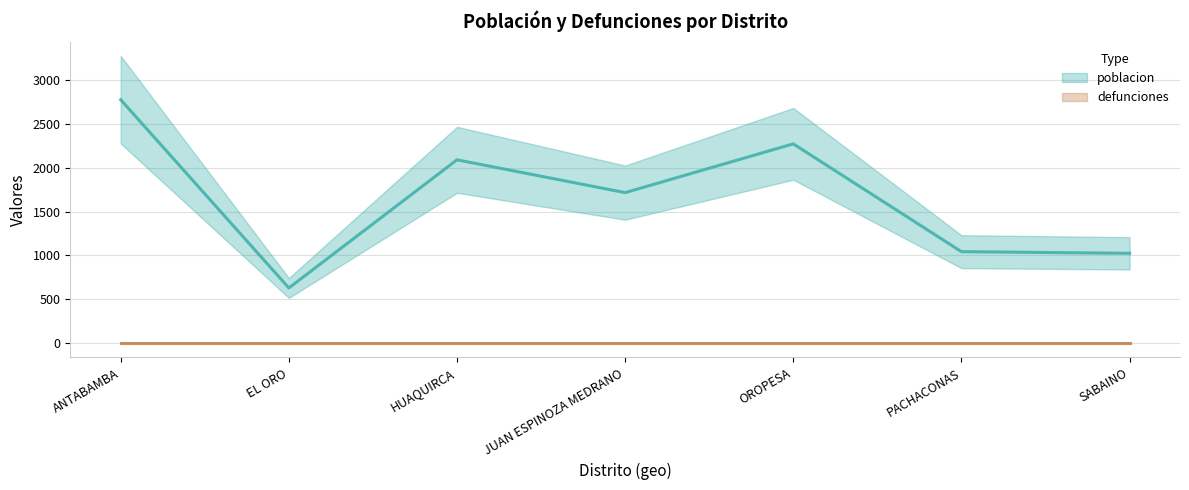

What is the average value?

1650